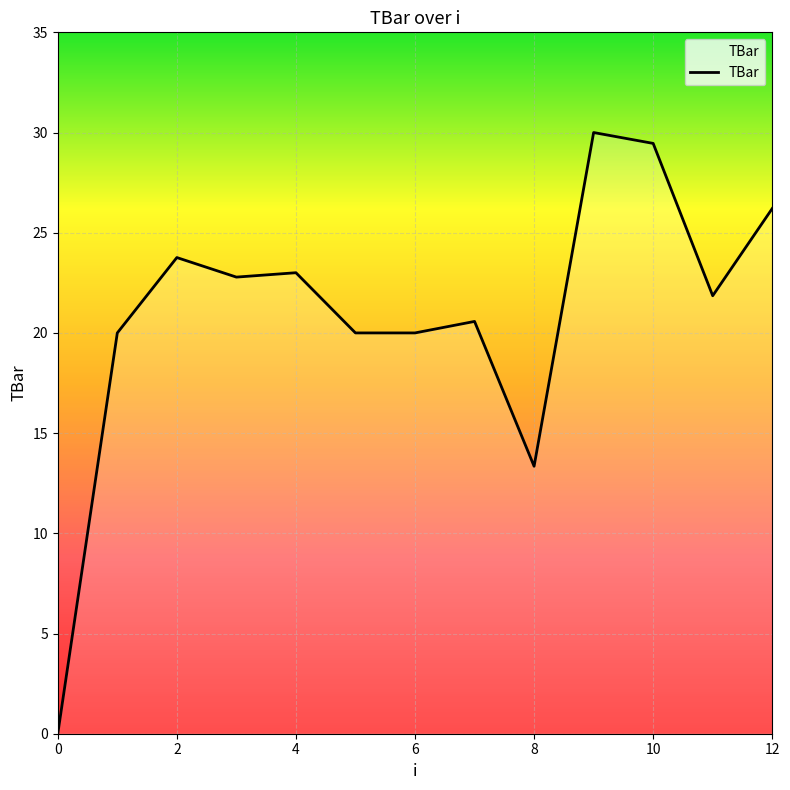

What is the greatest value displayed?

30.0